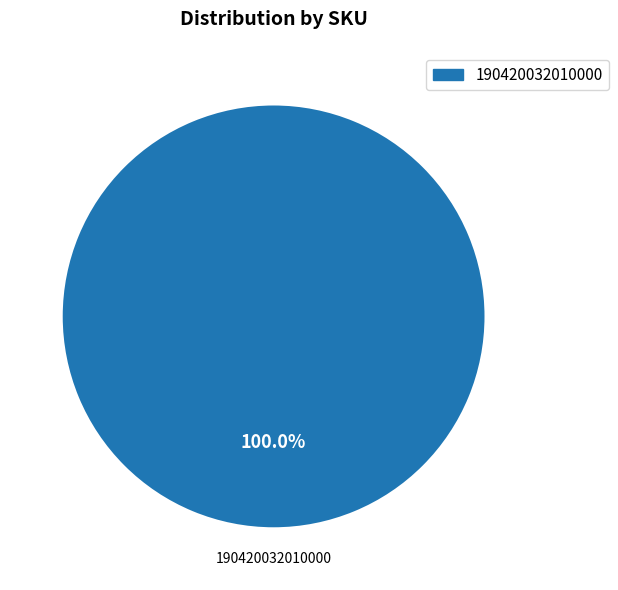

Is there any slice that represents more than half of the pie?

Yes